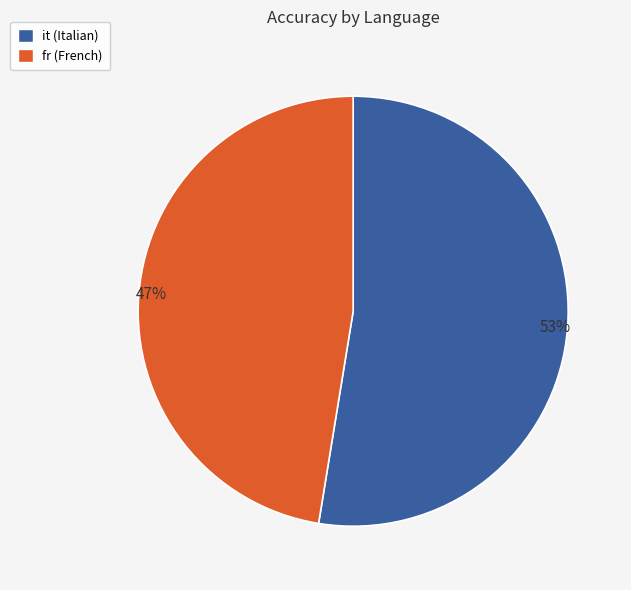

Is there a majority slice in this chart?

Yes